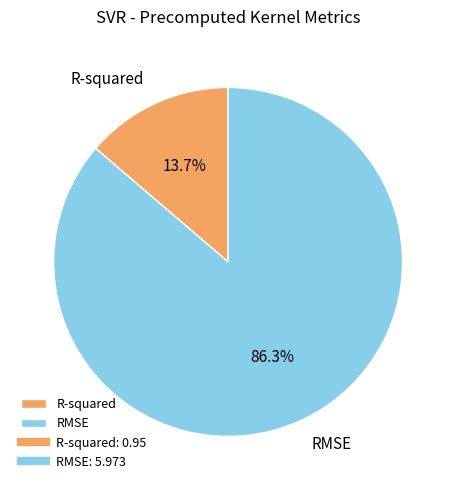

To the nearest percent, what percentage of the pie is RMSE?

86%